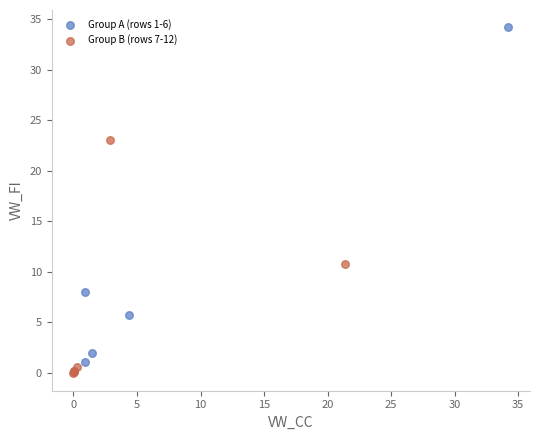

Which series has the widest spread of Y values?

Group A (rows 1-6)